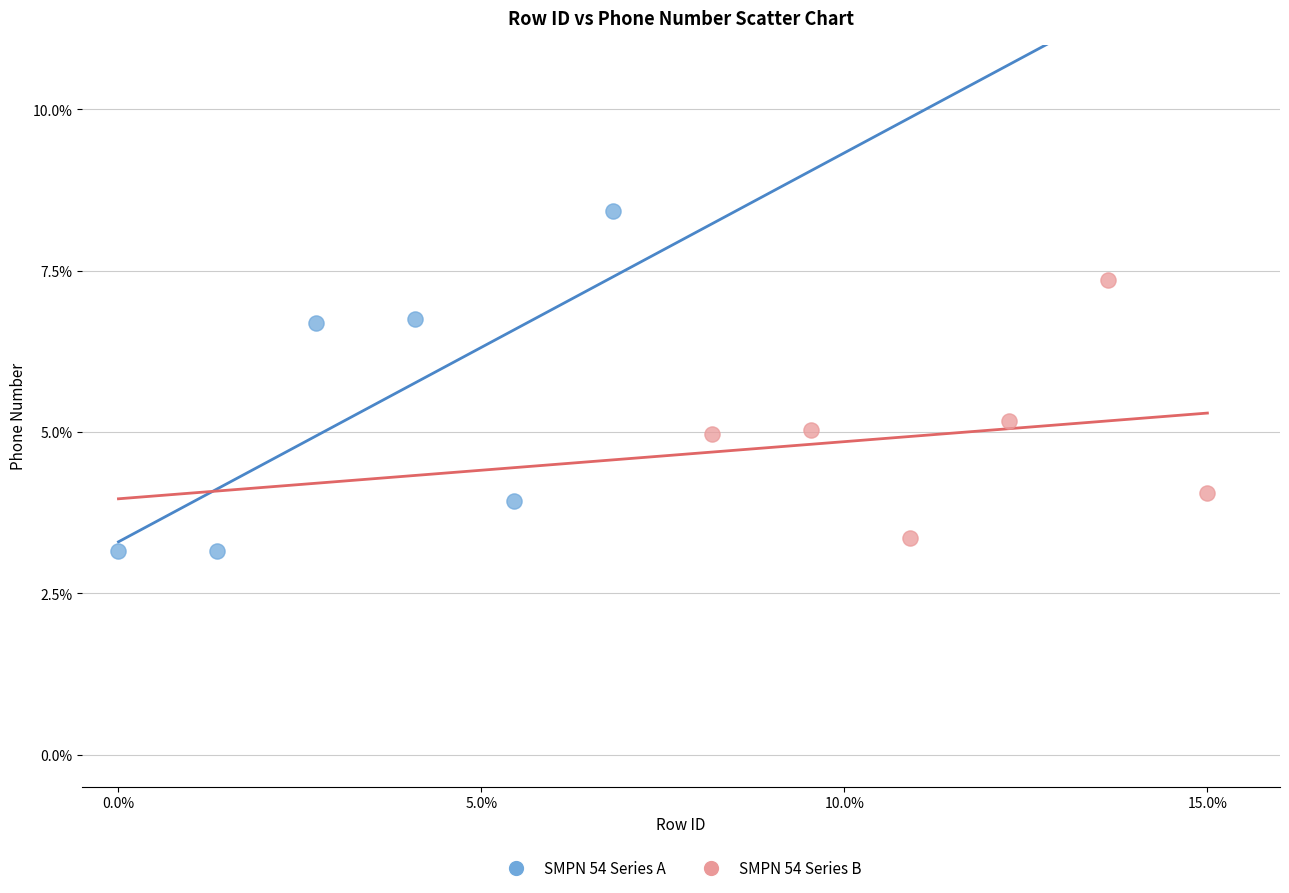

Which series has the widest spread of Y values?

SMPN 54 Series A